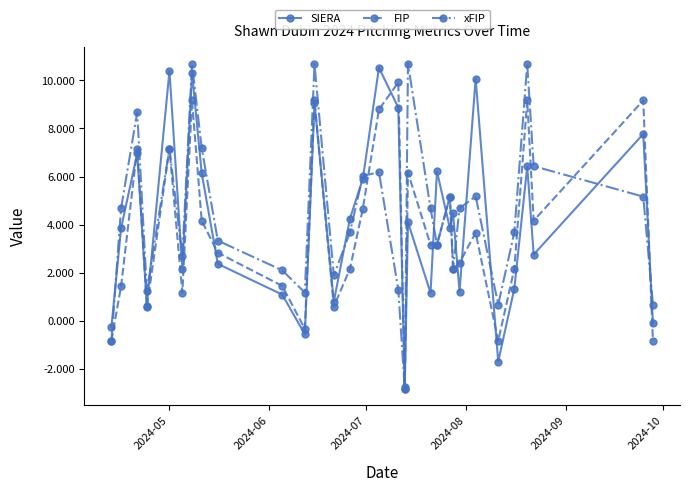

At how many categories does at least one series exceed 8?

10